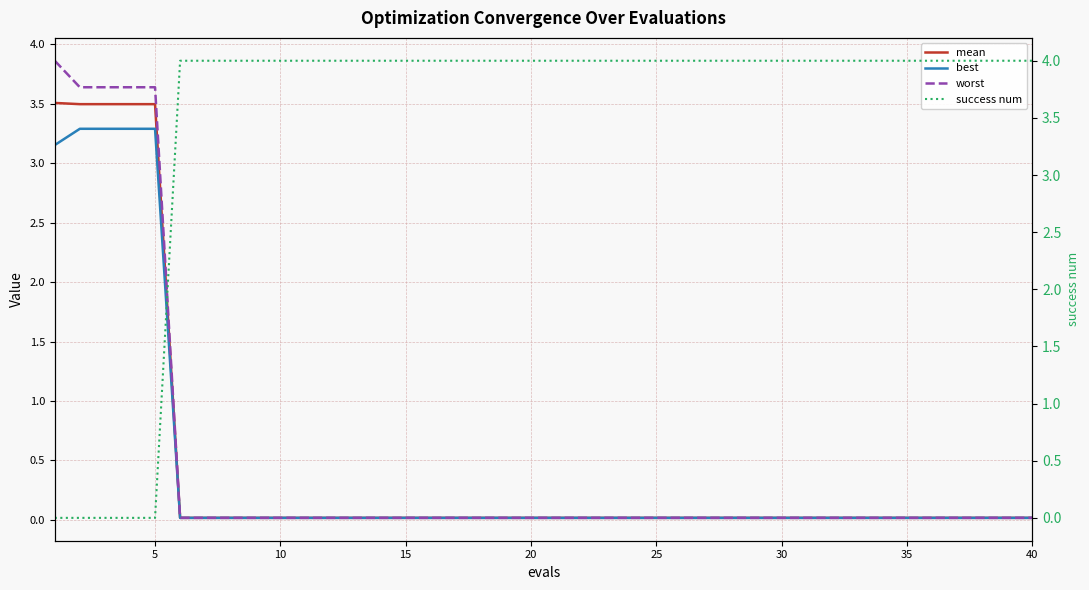

What is the maximum value for worst?

3.9